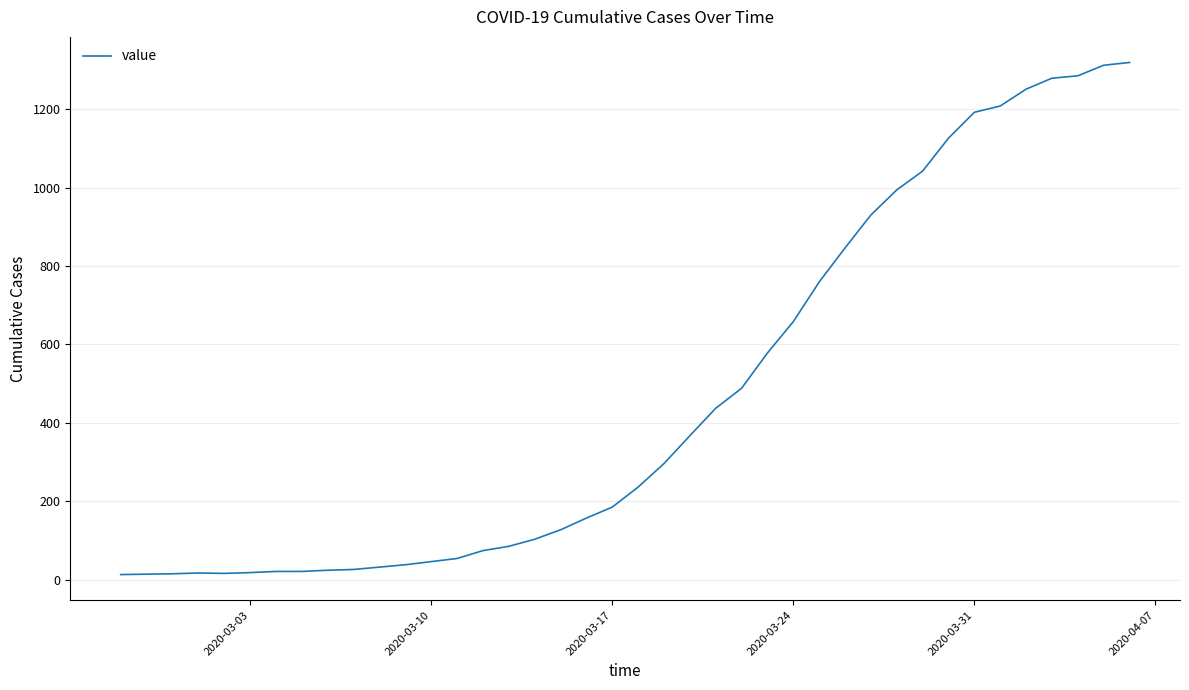

How many values are below 236?

20